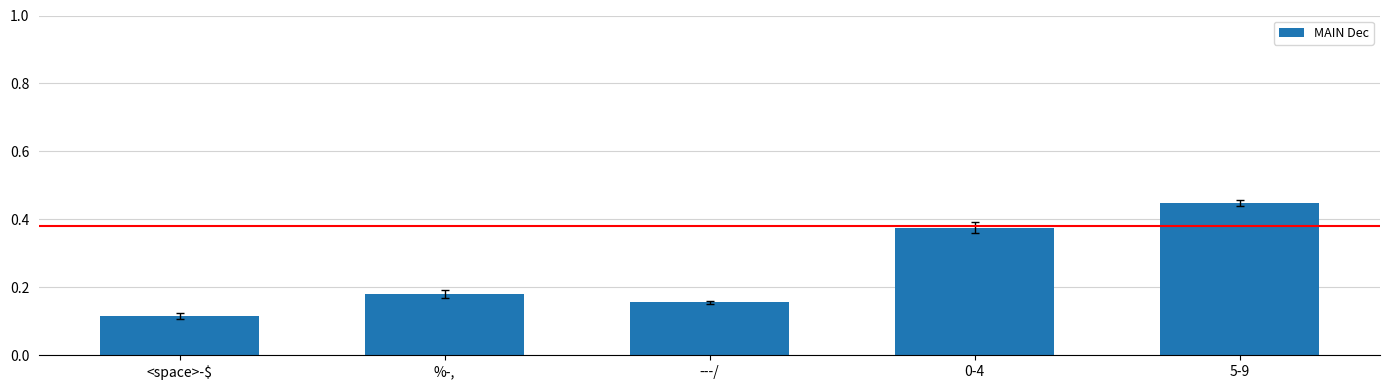

Where is the data nearest to the value 70?

0-4